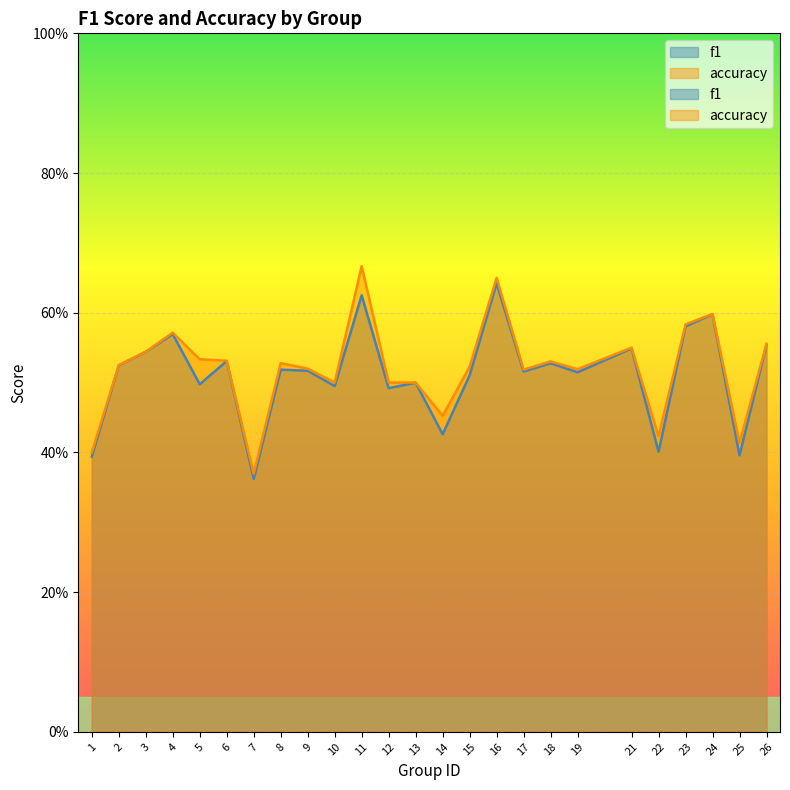

True or false: f1 and accuracy intersect in this chart.

False